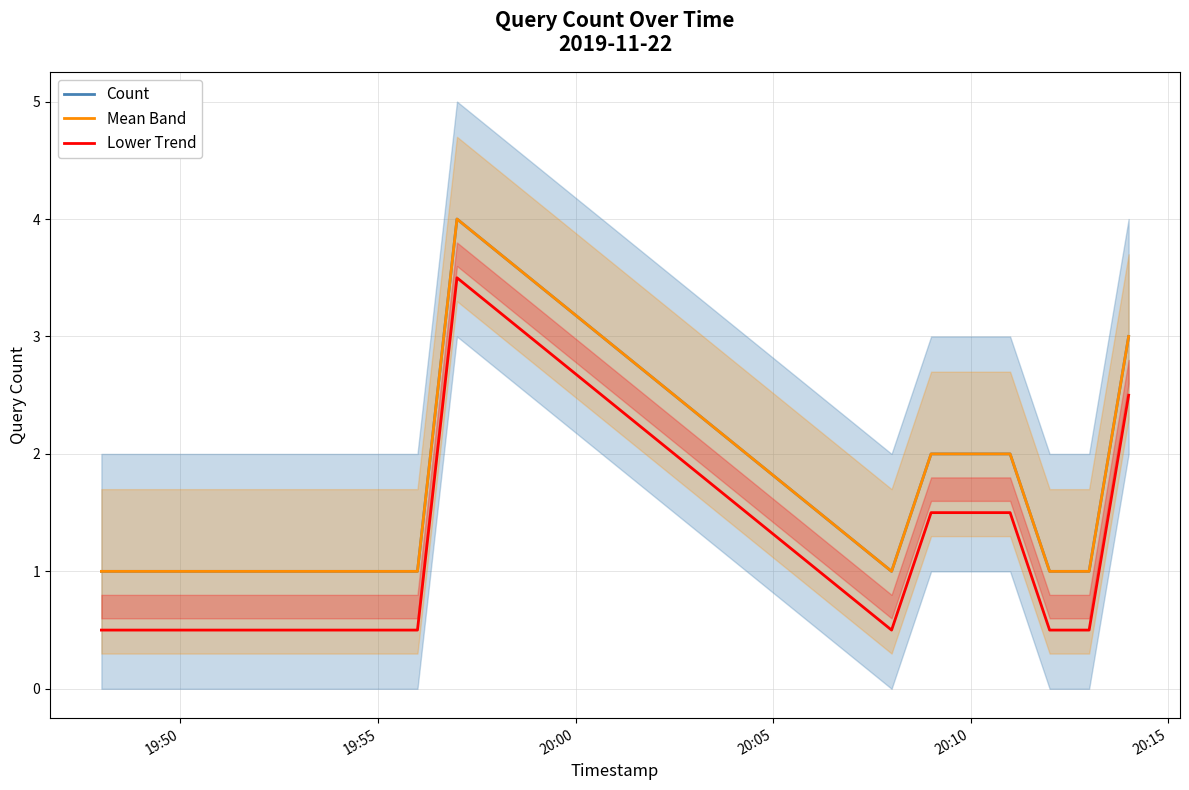

Reading right to left, transcribe all the data shown in this chart.

Count: 3.0	1.0	1.0	2.0	2.0	1.0	4.0	1.0	1.0	1.0
Mean Band: 3.0	1.0	1.0	2.0	2.0	1.0	4.0	1.0	1.0	1.0
Lower Trend: 2.5	0.5	0.5	1.5	1.5	0.5	3.5	0.5	0.5	0.5